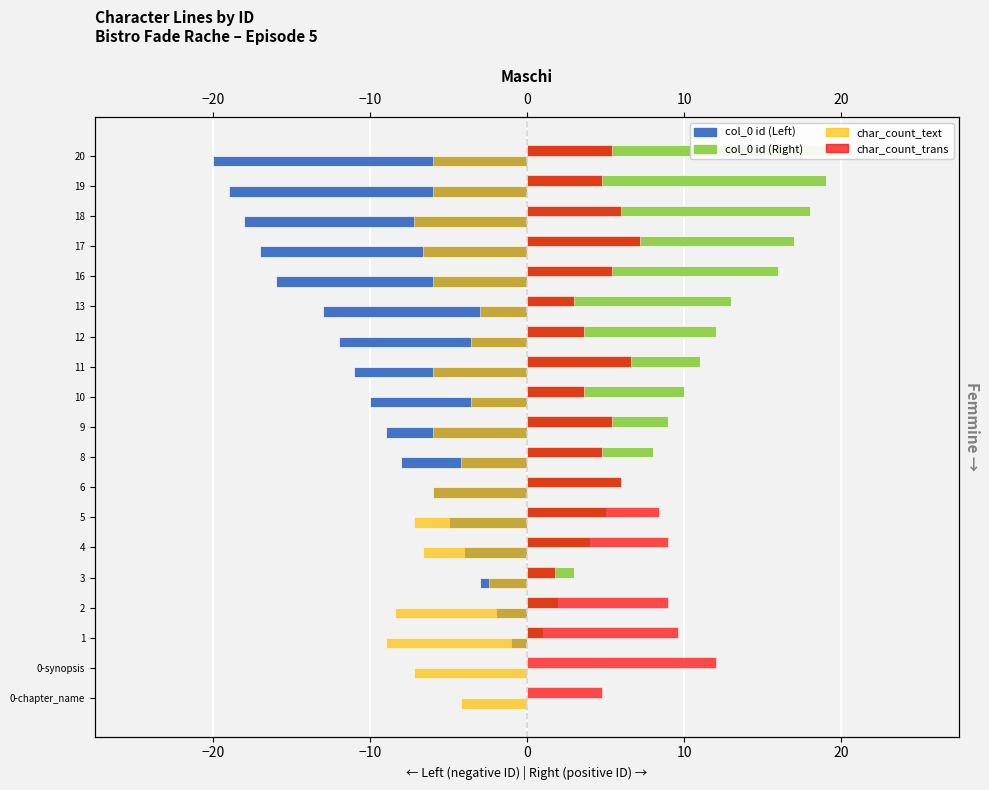

Which has a higher value, 13 or 20?

13